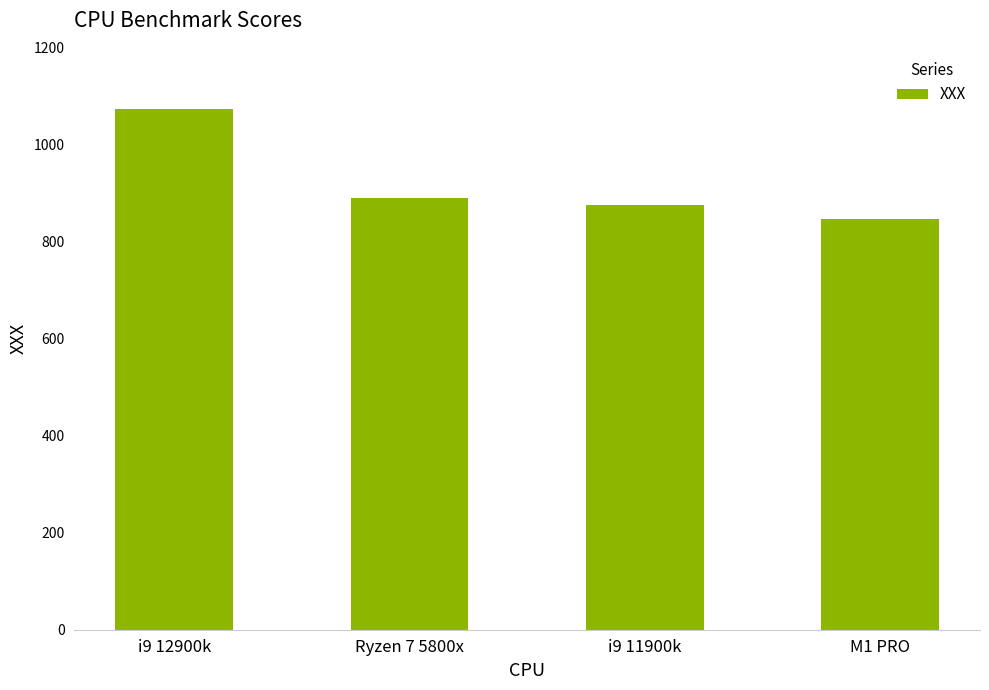

Reading left to right, list all the values displayed in this chart.

1074	890	876	848